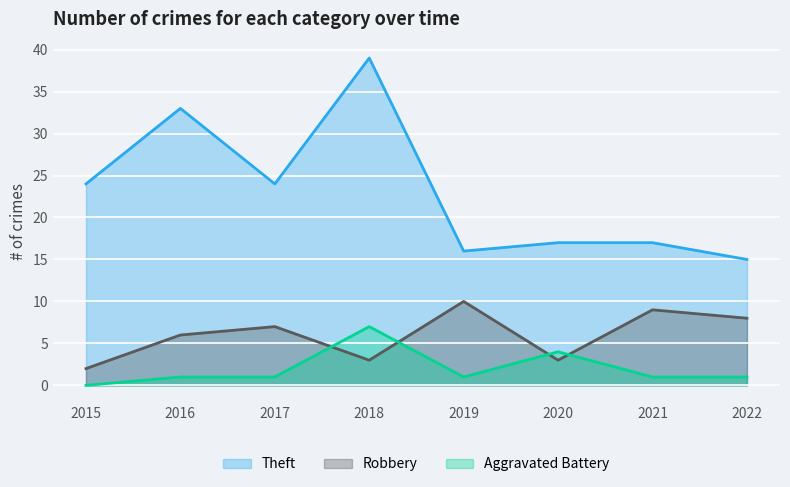

Which category has the highest value across all series?

2018